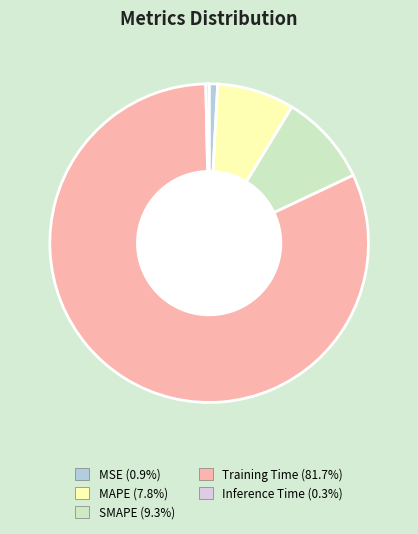

Which category has the smallest portion of the pie?

Inference Time